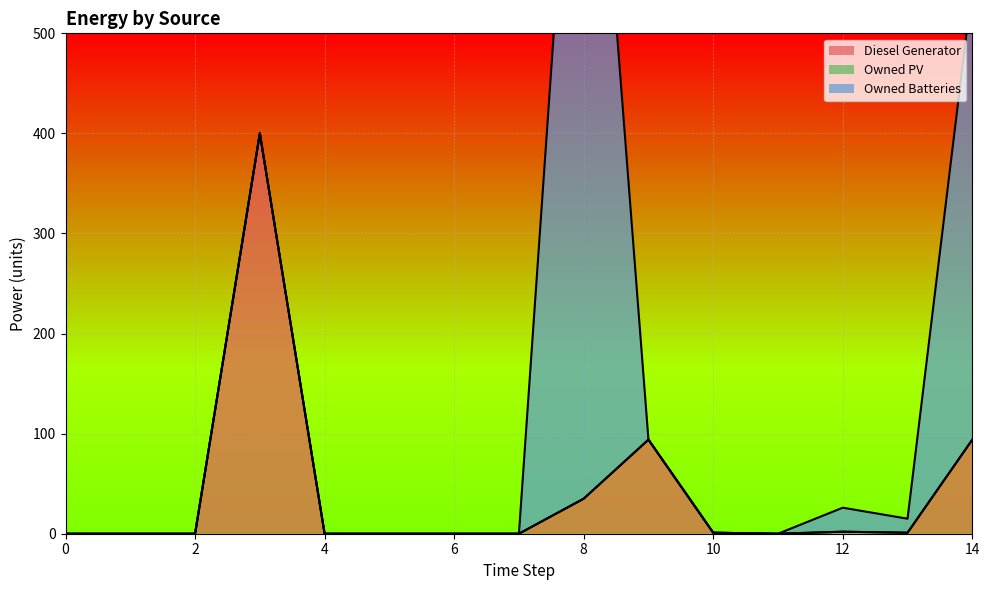

Between 8 and 9, which is larger?

9